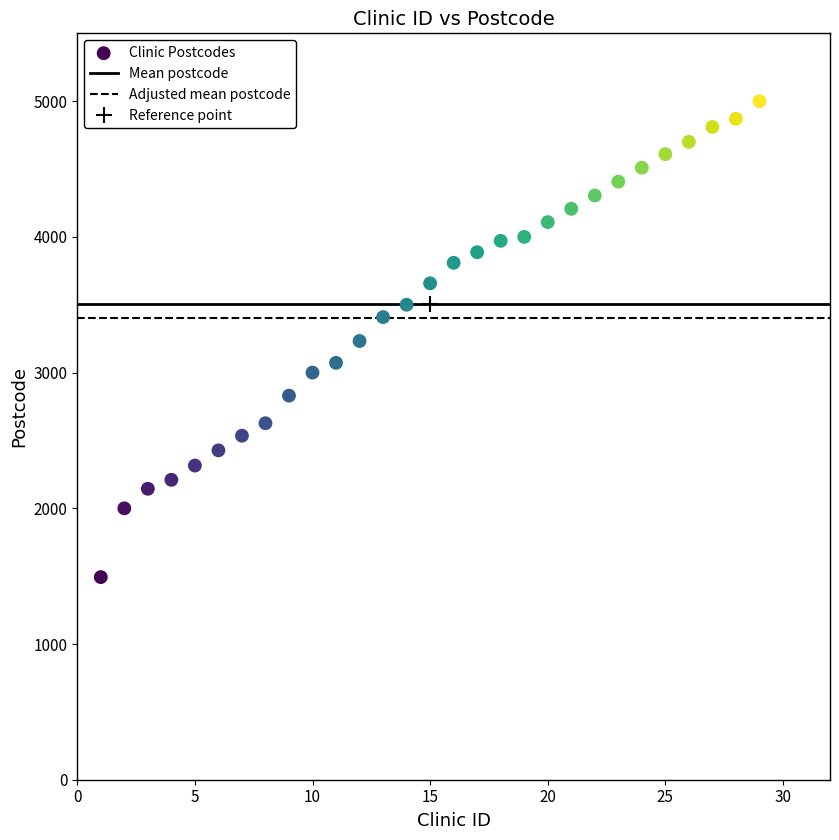

What is the range of X values (max minus min)?

28